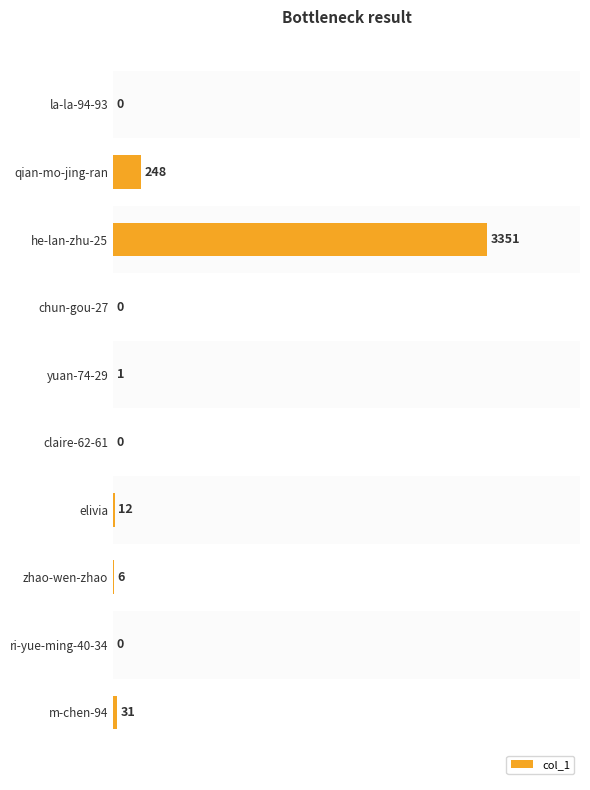

What is the sum of all values?

3649